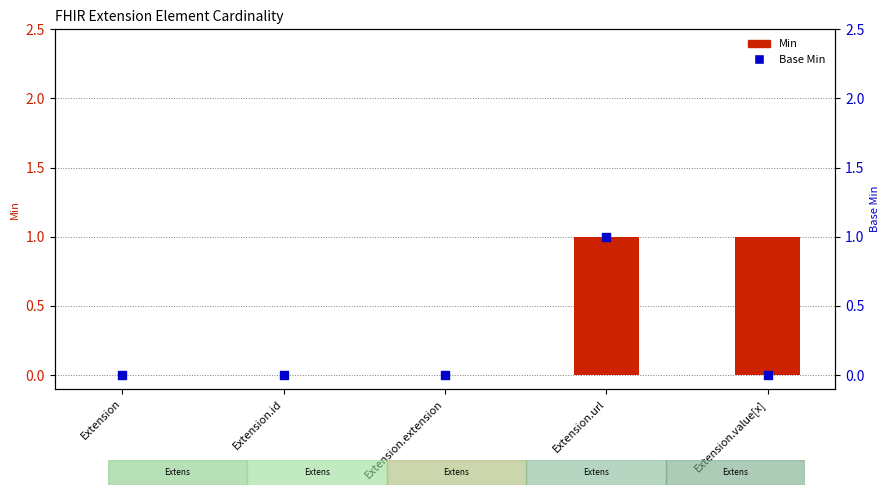

What are all the series names shown in the legend?

Min, Base Min